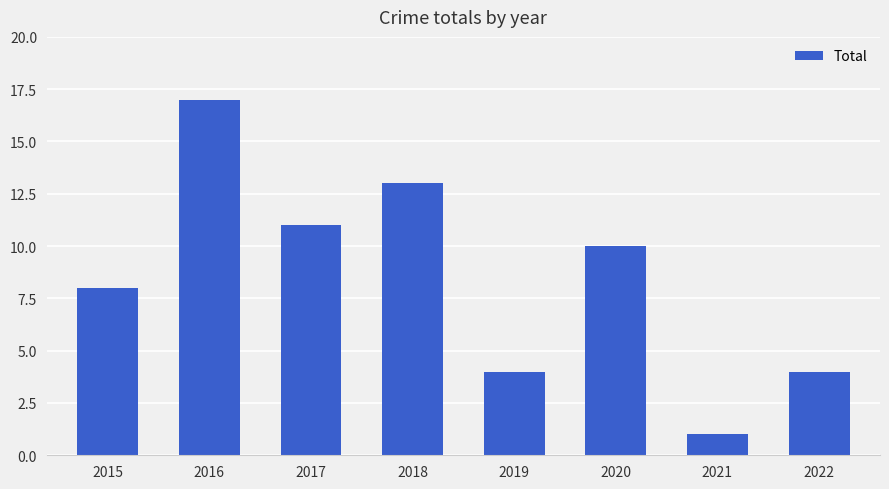

What is the maximum value shown in the chart?

17